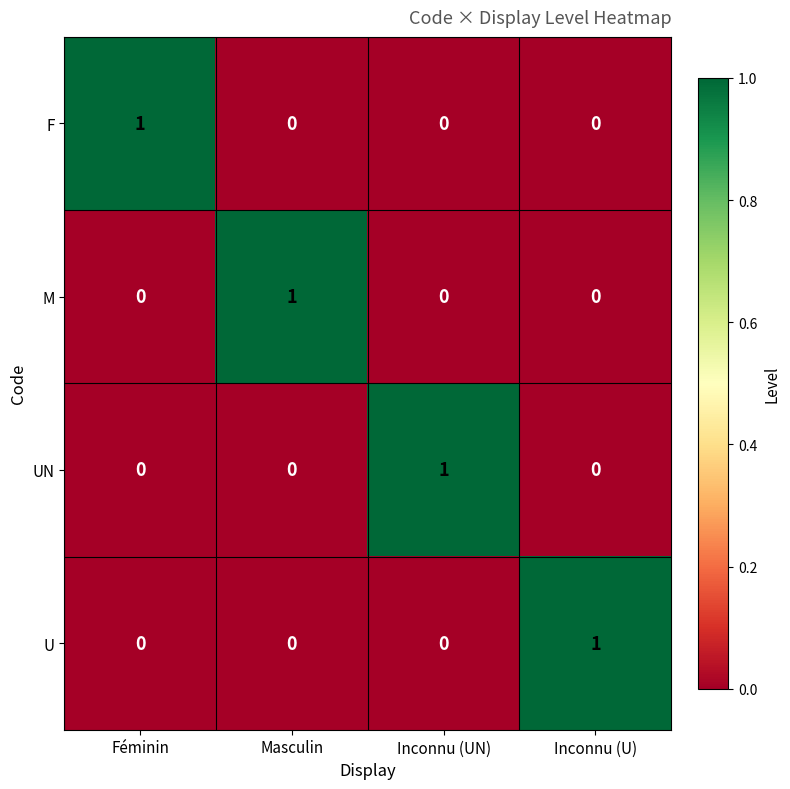

The value of U at Inconnu (U) is 1. True or false?

True